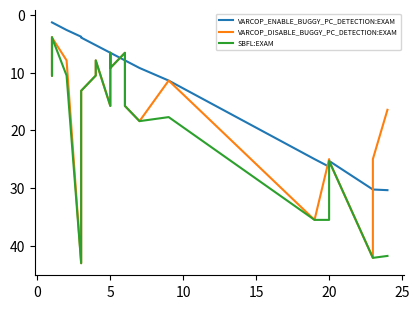

What is the label of the 19th point from the left?

20